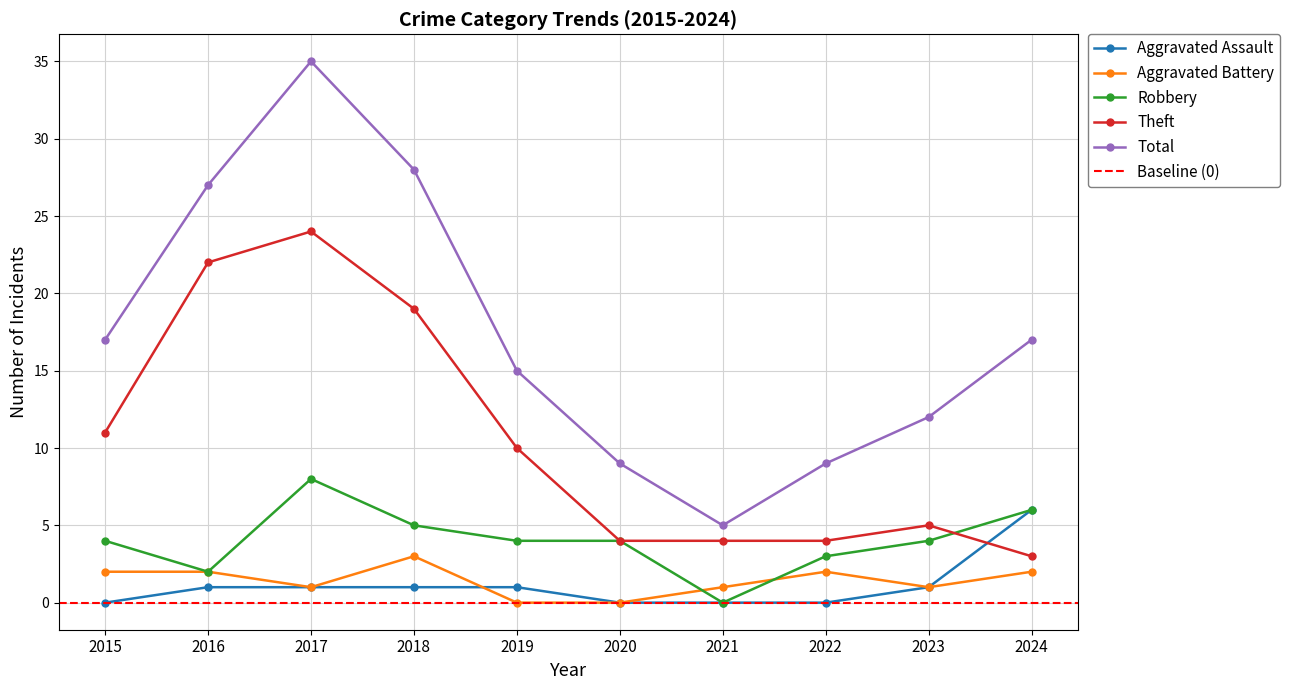

Reading left to right, what are all the values shown in this chart?

Aggravated Assault: 2015=0	2016=1	2017=1	2018=1	2019=1	2020=0	2021=0	2022=0	2023=1	2024=6
Aggravated Battery: 2015=2	2016=2	2017=1	2018=3	2019=0	2020=0	2021=1	2022=2	2023=1	2024=2
Robbery: 2015=4	2016=2	2017=8	2018=5	2019=4	2020=4	2021=0	2022=3	2023=4	2024=6
Theft: 2015=11	2016=22	2017=24	2018=19	2019=10	2020=4	2021=4	2022=4	2023=5	2024=3
Total: 2015=17	2016=27	2017=35	2018=28	2019=15	2020=9	2021=5	2022=9	2023=12	2024=17